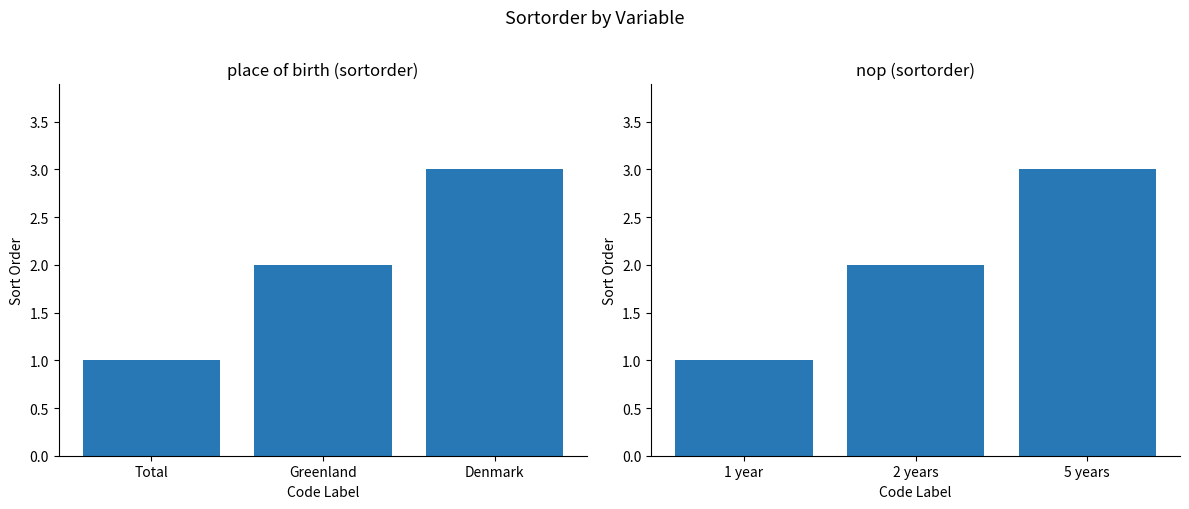

The nop series shows 4 at 5 years. True or false?

False